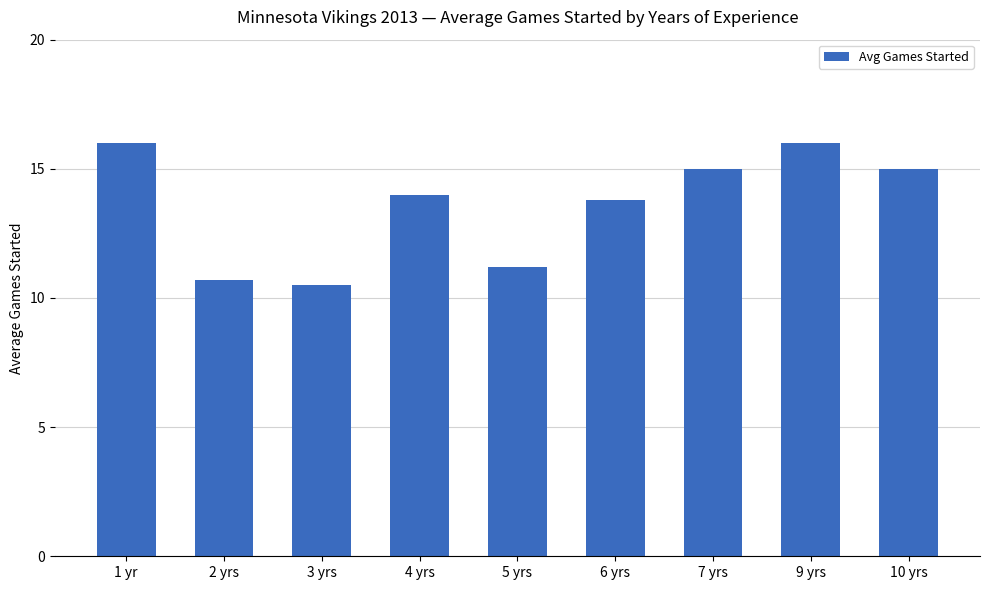

What is the smallest value displayed?

10.5